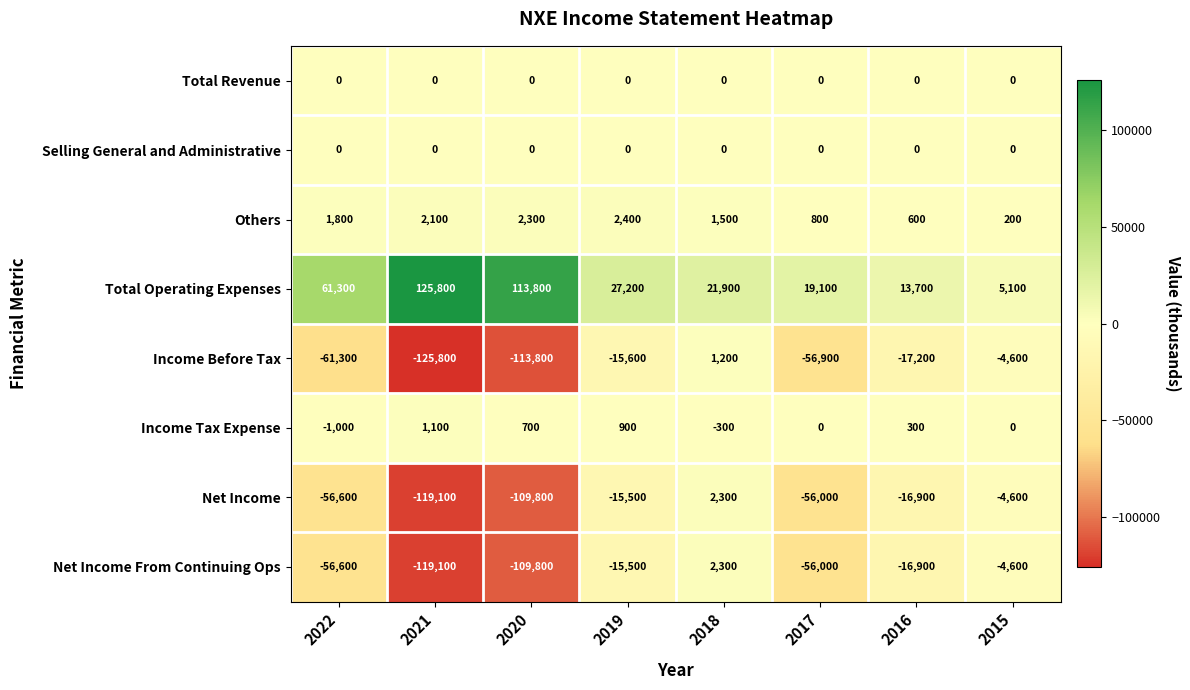

How many data points does each series have?

8